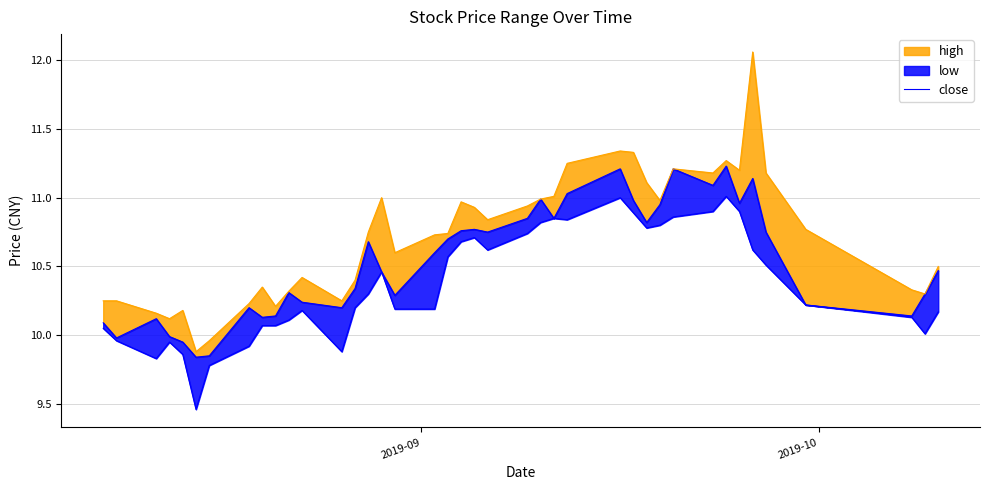

The value at 33 is 17.2. True or false?

False